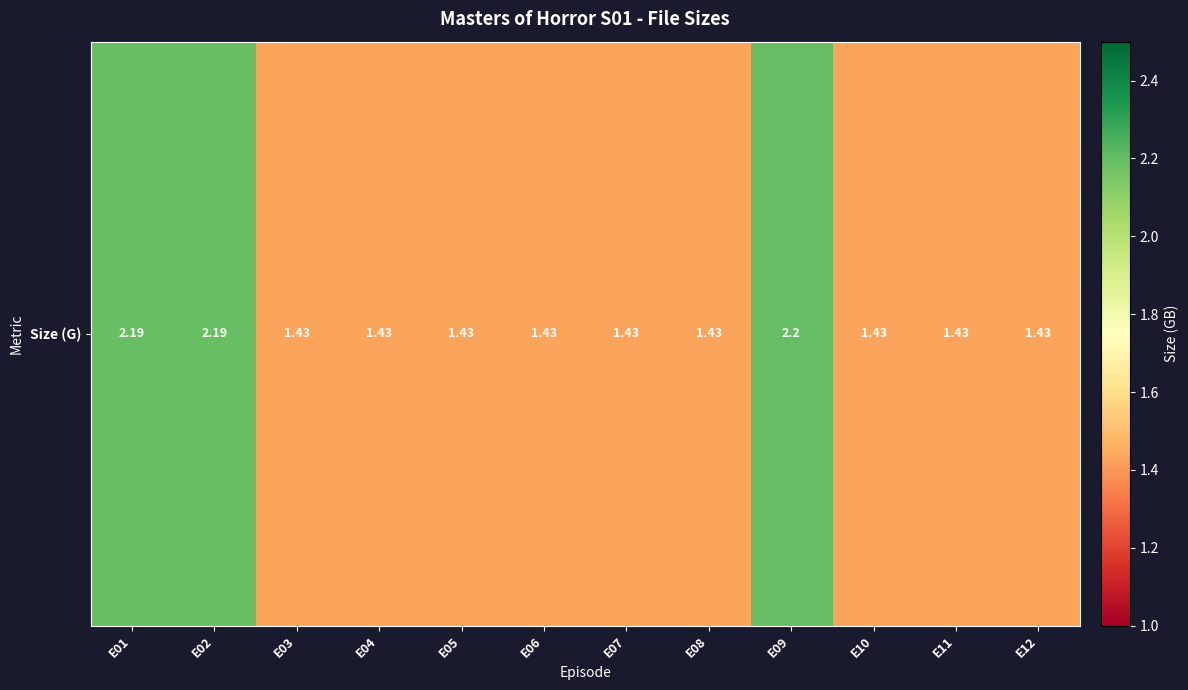

True or false: the data shows 0.5 at E05.

False